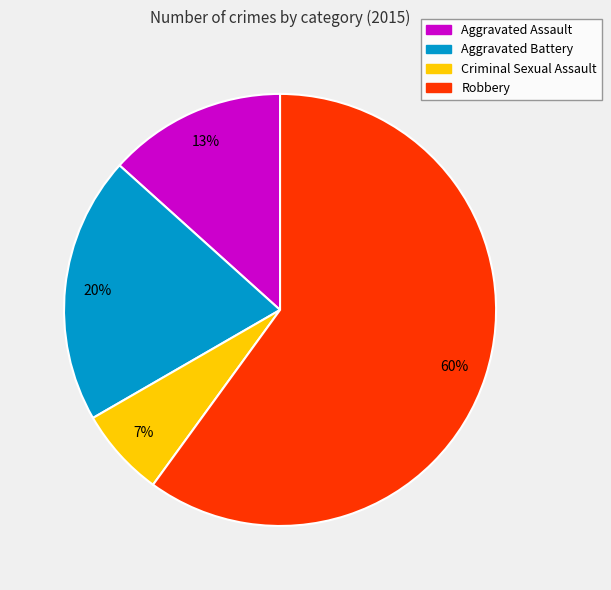

To the nearest percent, what is the difference between the Aggravated Battery and Aggravated Assault slice percentages?

7%